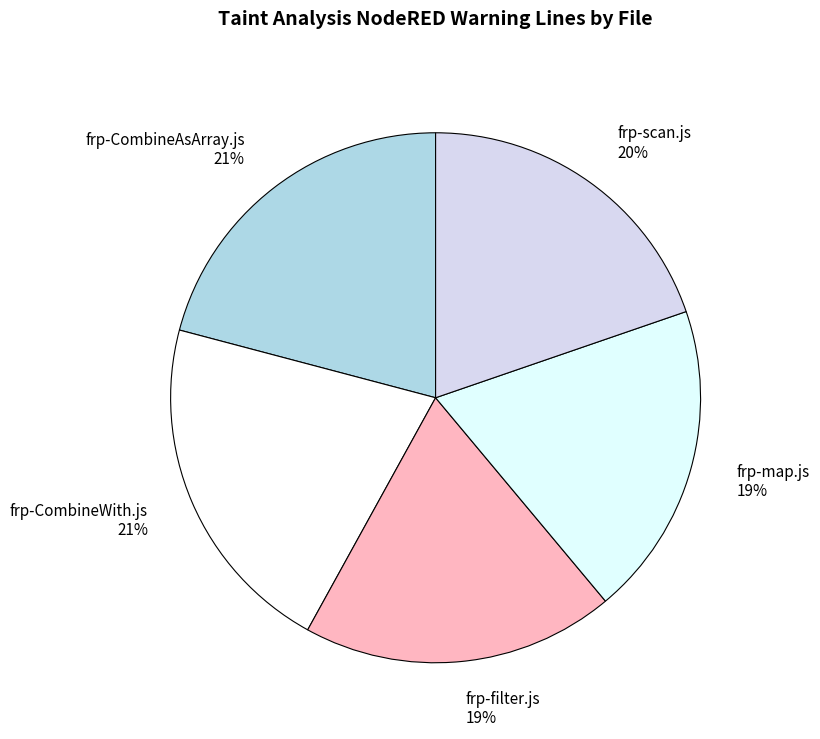

To the nearest percent, what is the average slice percentage?

20%